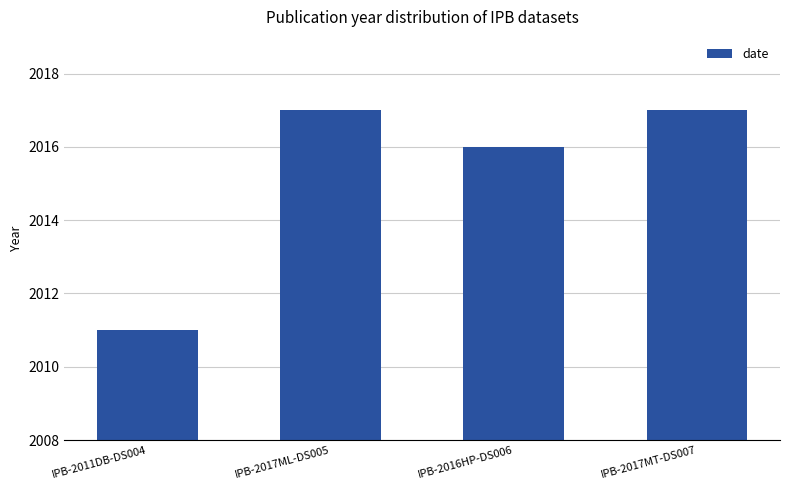

What is the value of the 4th bar from the left?

2017